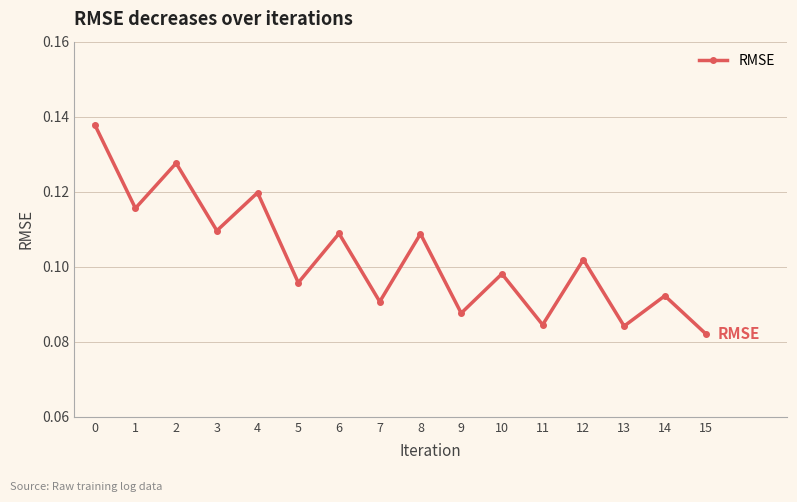

Which has a higher value, 10 or 6?

6